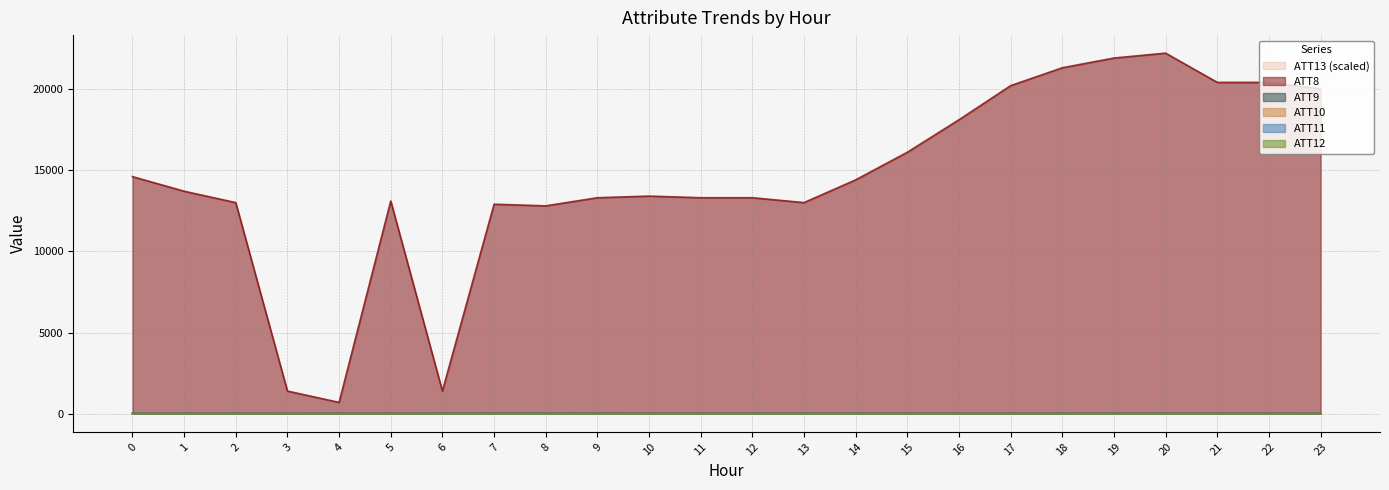

Where is the first local maximum for ATT11?

1